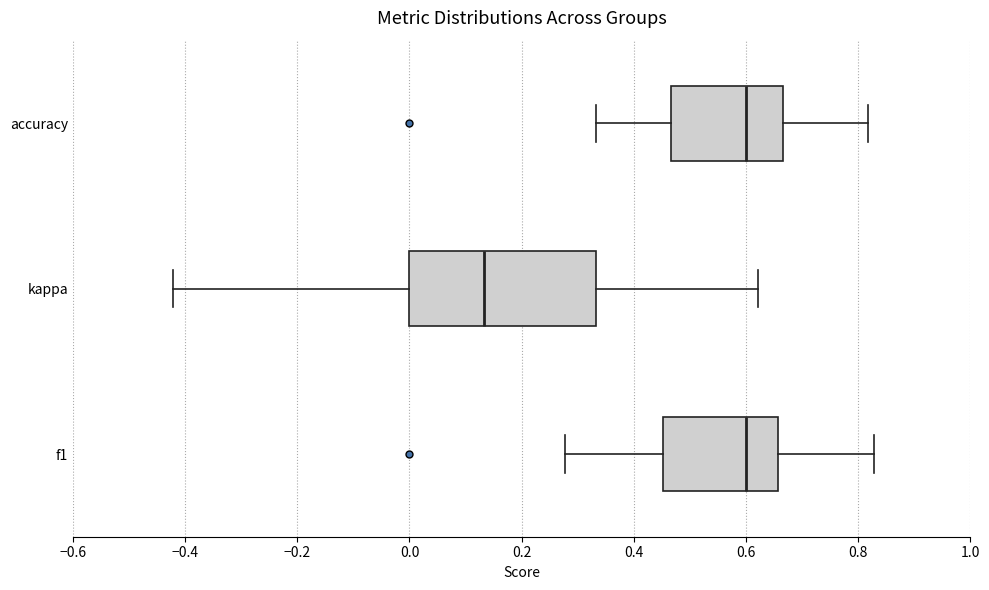

Comparing the boxes themselves (not the whiskers), which one is the widest?

kappa